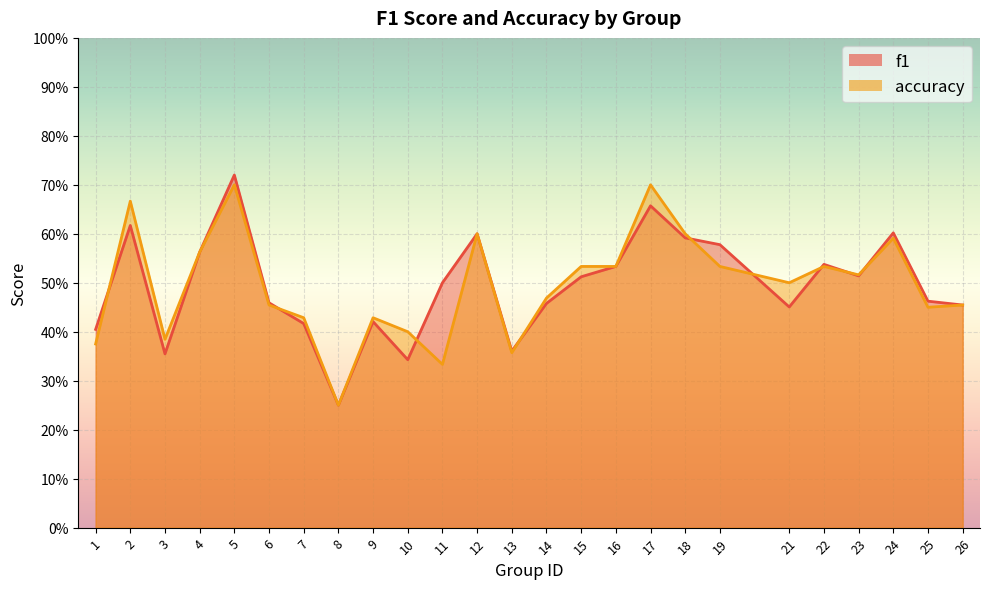

Between 4 and 21, which series saw the biggest shift?

f1